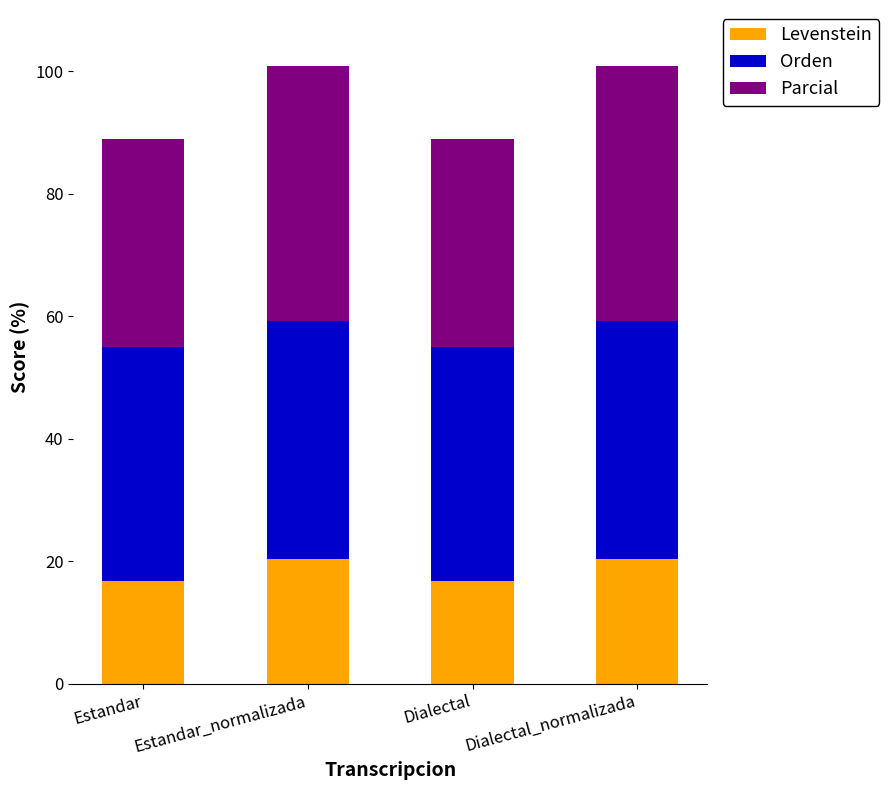

What is the highest value of the Levenstein series?

20.4